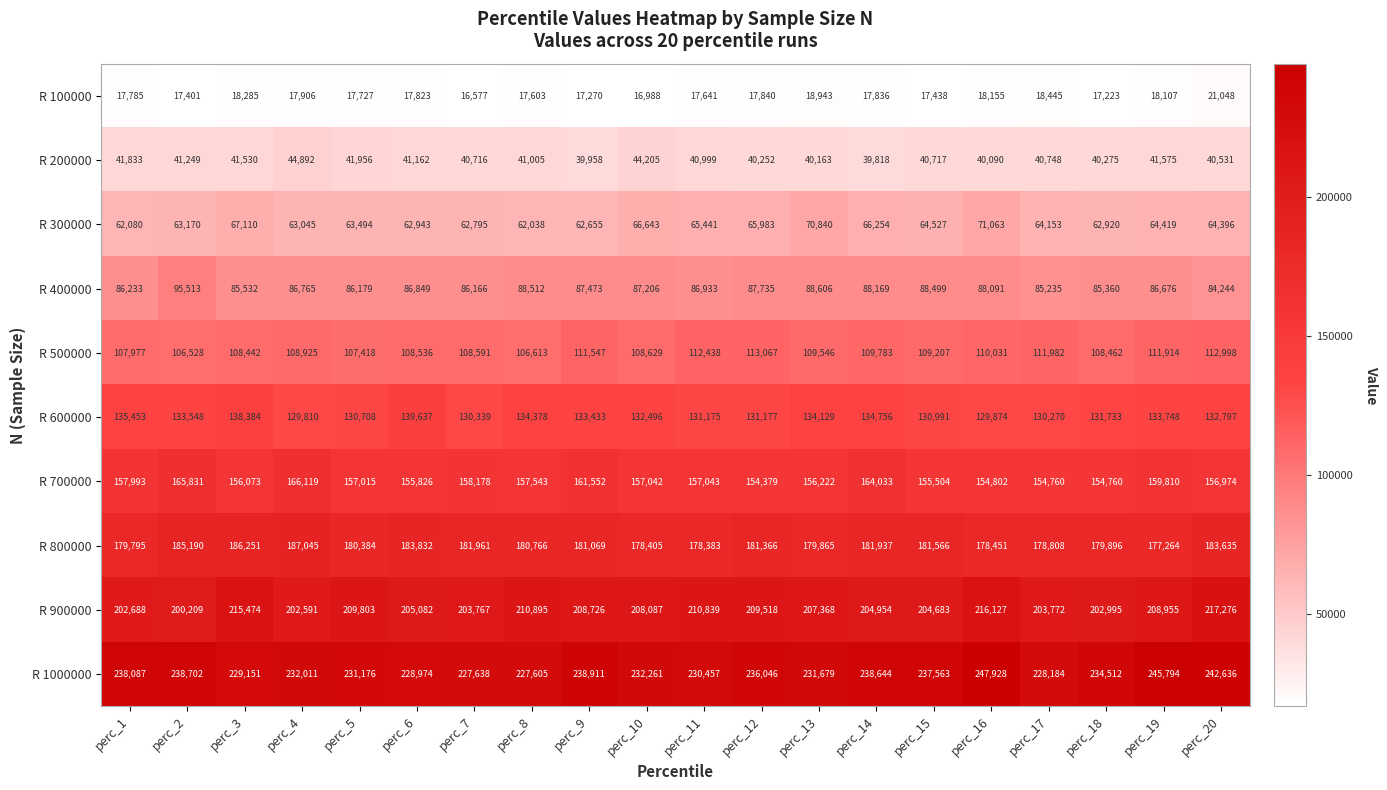

What is the spread (max minus min) of values at perc_7?

211061